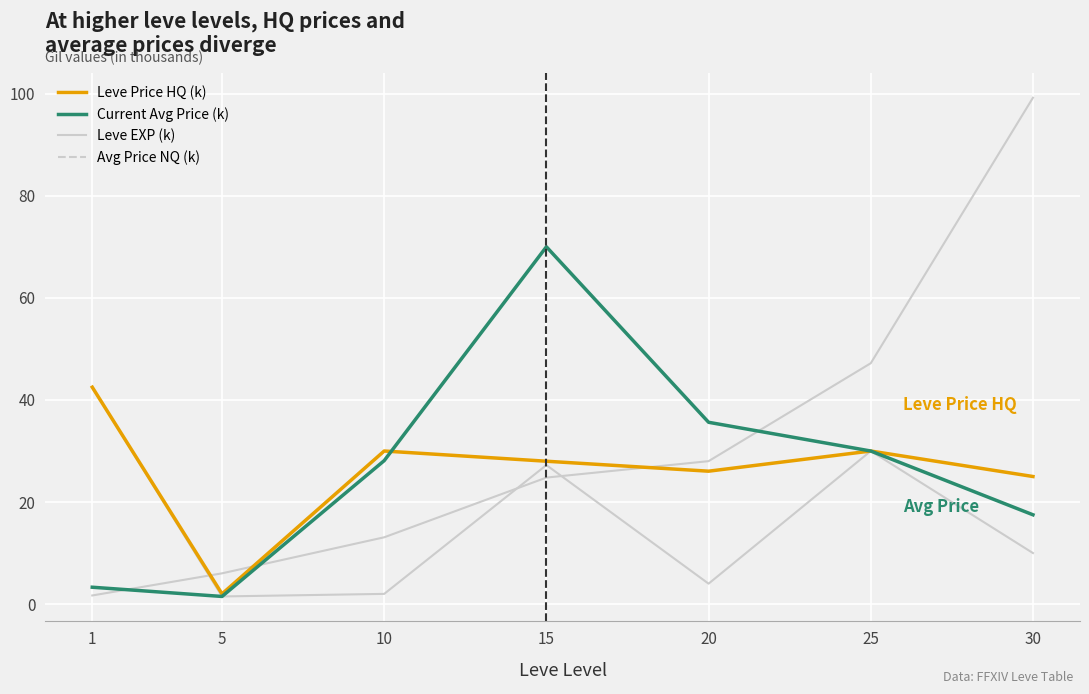

Reading left to right, transcribe all the data shown in this chart.

Leve EXP (k): 1=1.7	5=6.0	10=13.1	15=24.8	20=28.0	25=47.2	30=99.2
Avg Price NQ (k): 1=42.5	5=1.5	10=2.0	15=27.2	20=4.0	25=30.0	30=10.0
Leve Price HQ (k): 1=42.5	5=2.0	10=30.0	15=28.0	20=26.0	25=30.0	30=25.0
Current Avg Price (k): 1=3.3	5=1.5	10=28.1	15=70.0	20=35.6	25=30.0	30=17.5